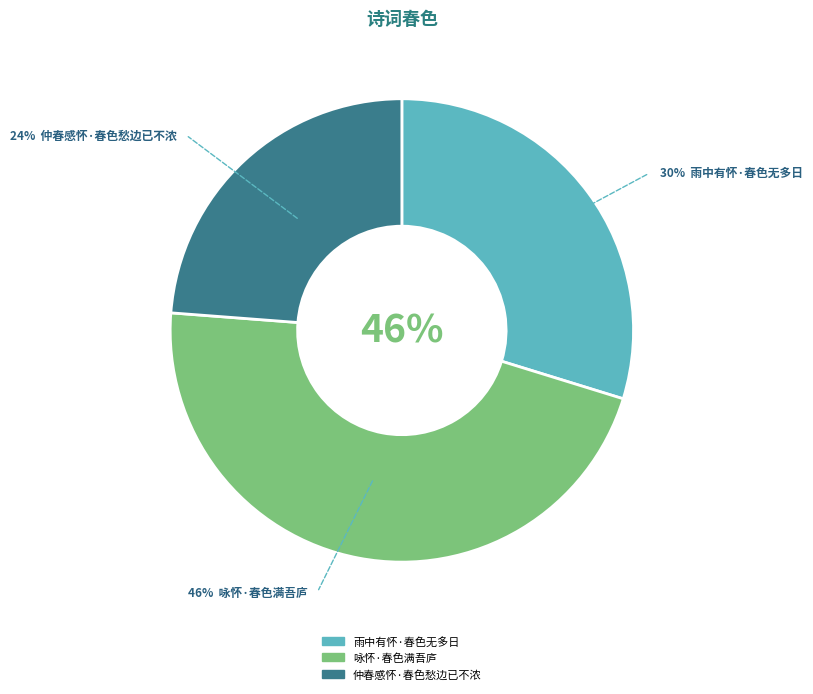

What is the smallest slice in the pie chart?

仲春感怀·春色愁边已不浓